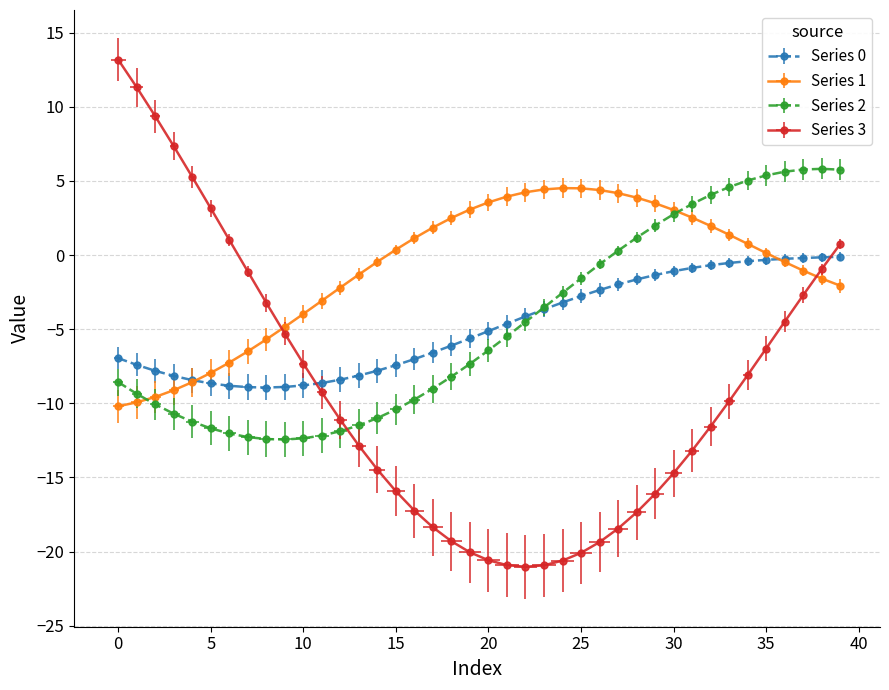

What is the greatest value displayed?

13.2